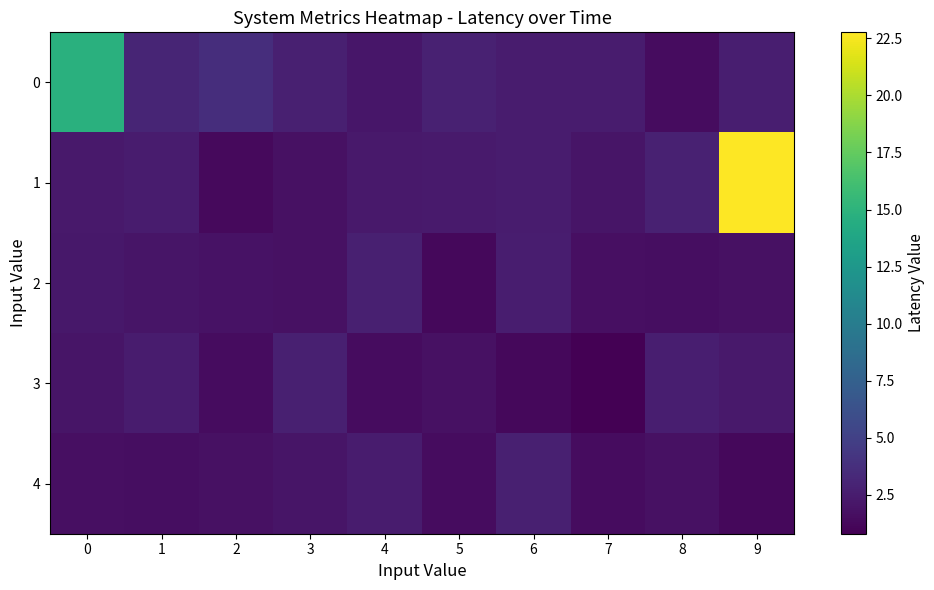

What is the total value across all series at 9?

30.7